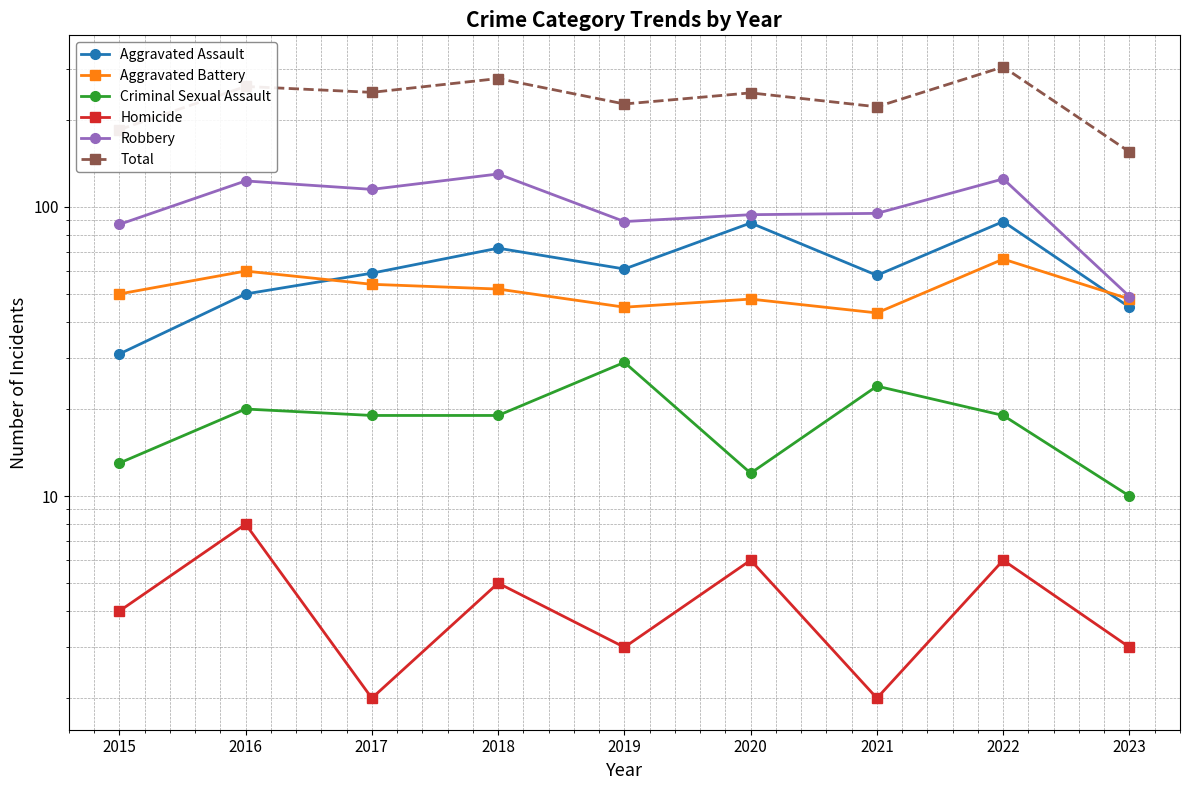

True or false: Total and Robbery cross at least once.

False